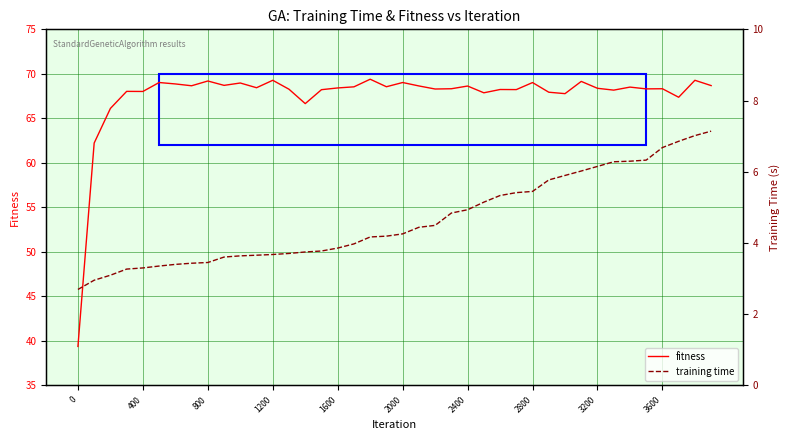

What is the minimum value for fitness?

39.4